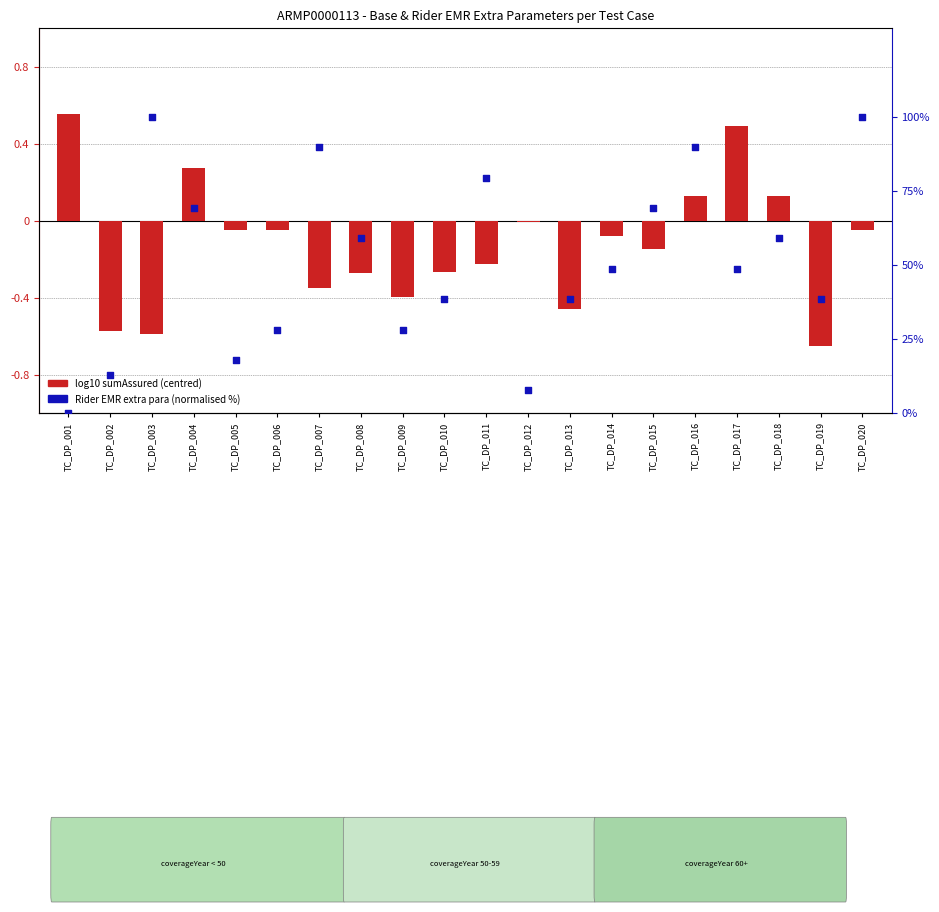

Which series contains the highest Y value?

Rider EMR extra para (normalised %)